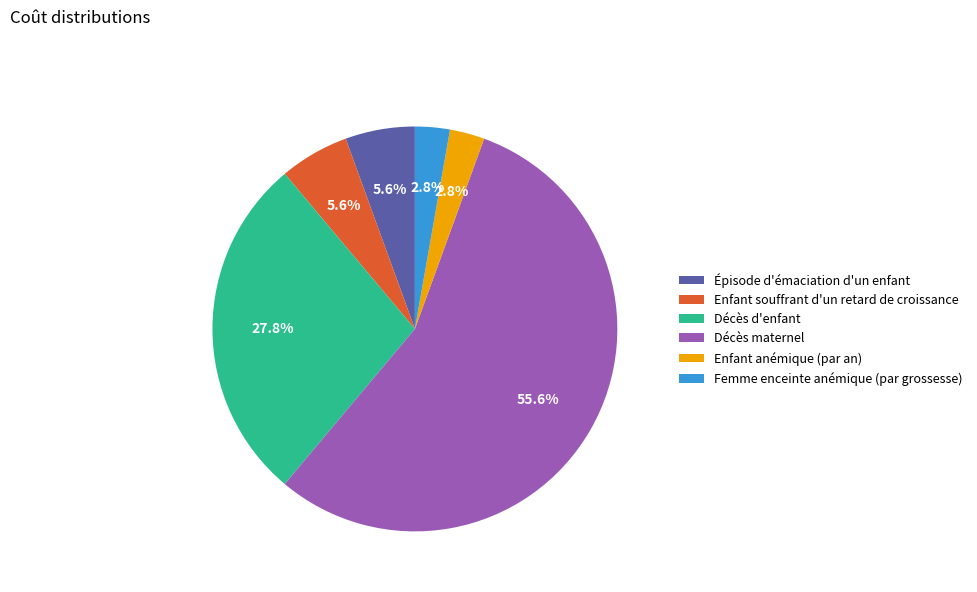

To the nearest percent, what is the combined percentage of Épisode d'émaciation d'un enfant and Enfant souffrant d'un retard de croissance?

11%